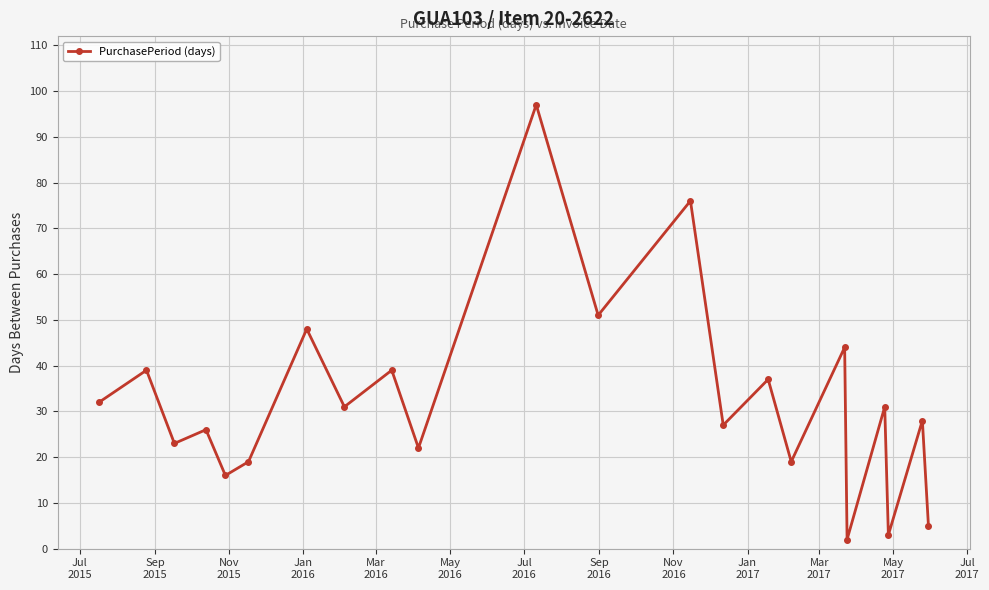

What is the value of the 8th point from the left?

31